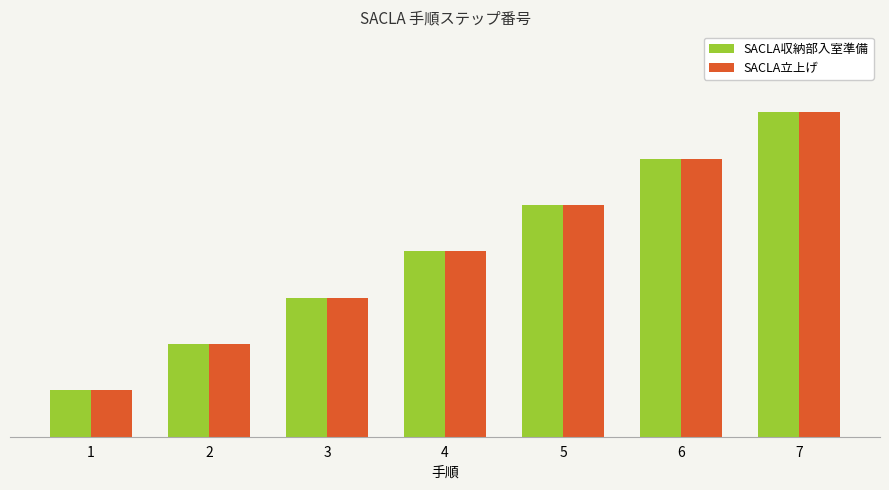

List the series in order of their peak value, lowest first.

SACLA収納部入室準備, SACLA立上げ